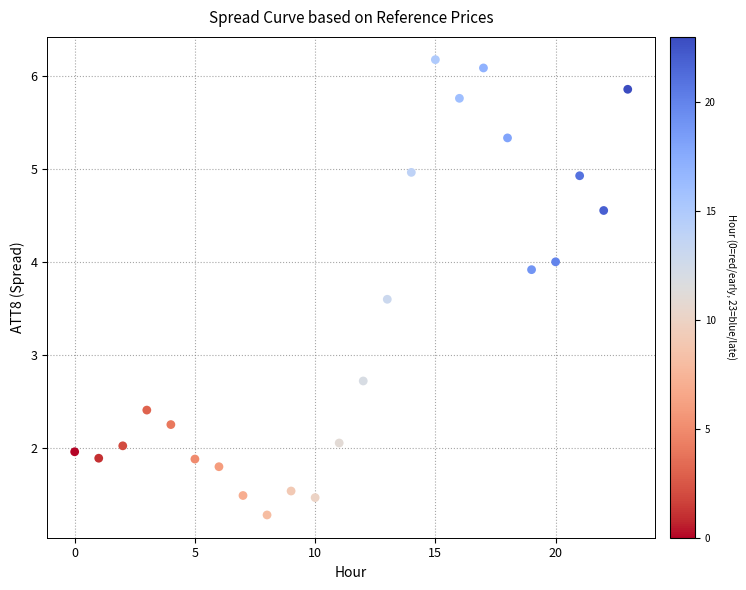

What Y value in the scatter plot is closest to 3?

2.7